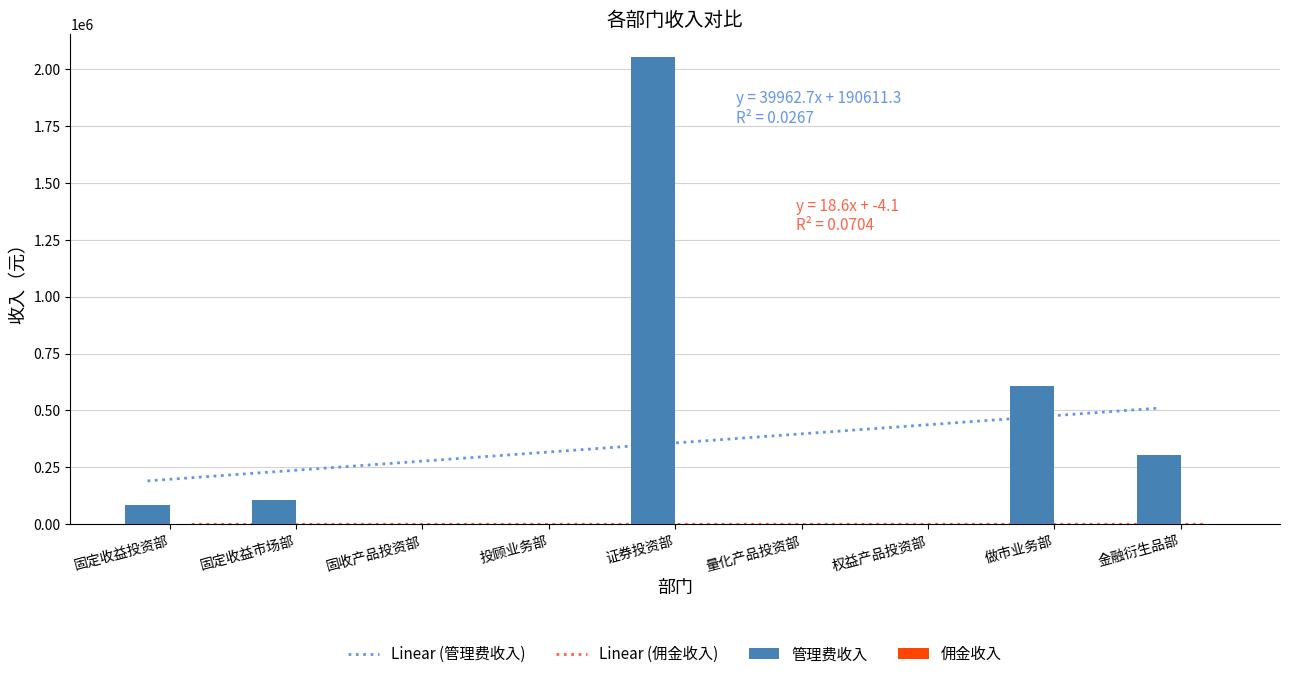

What are all the series names shown in the legend?

管理费收入, 佣金收入